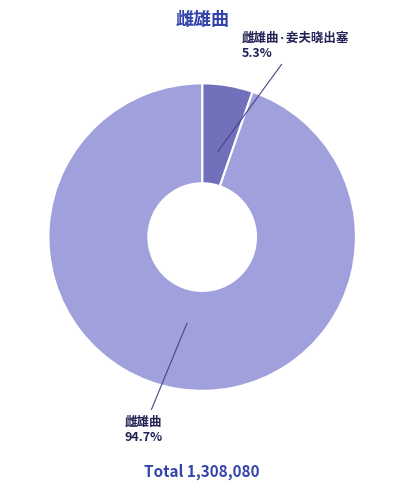

How much of the chart is everything except 雌雄曲·妾夫晓出塞?

94.7%